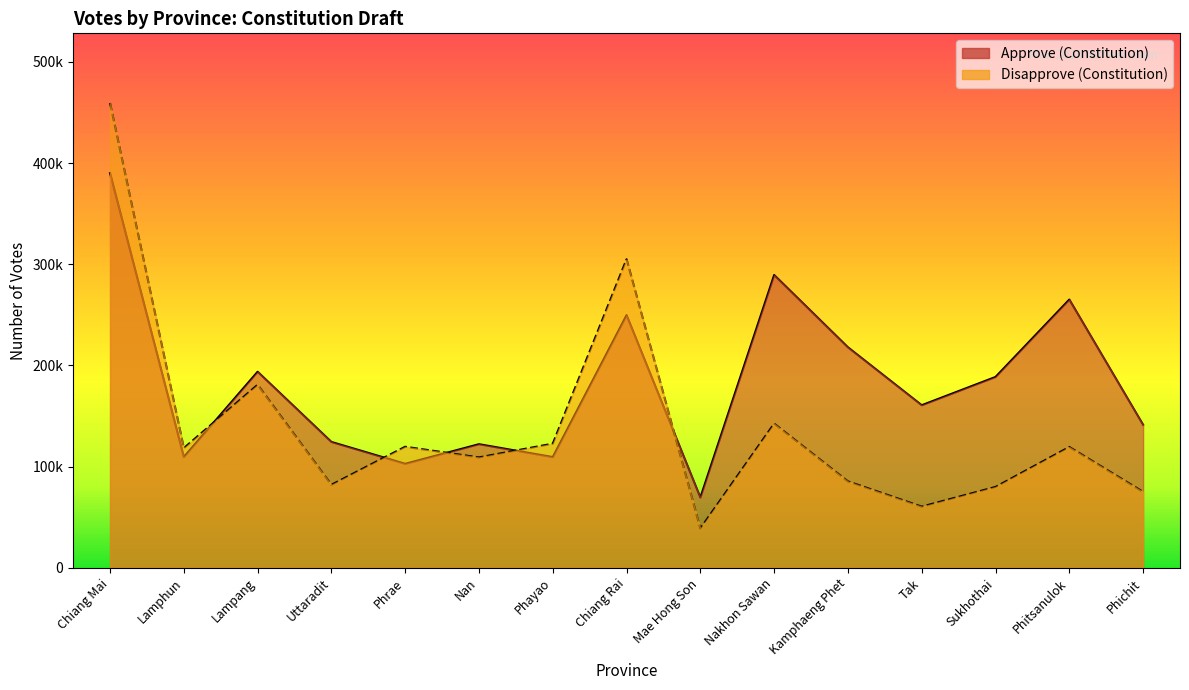

What is the average value of the Disapprove (Constitution) series?

139863